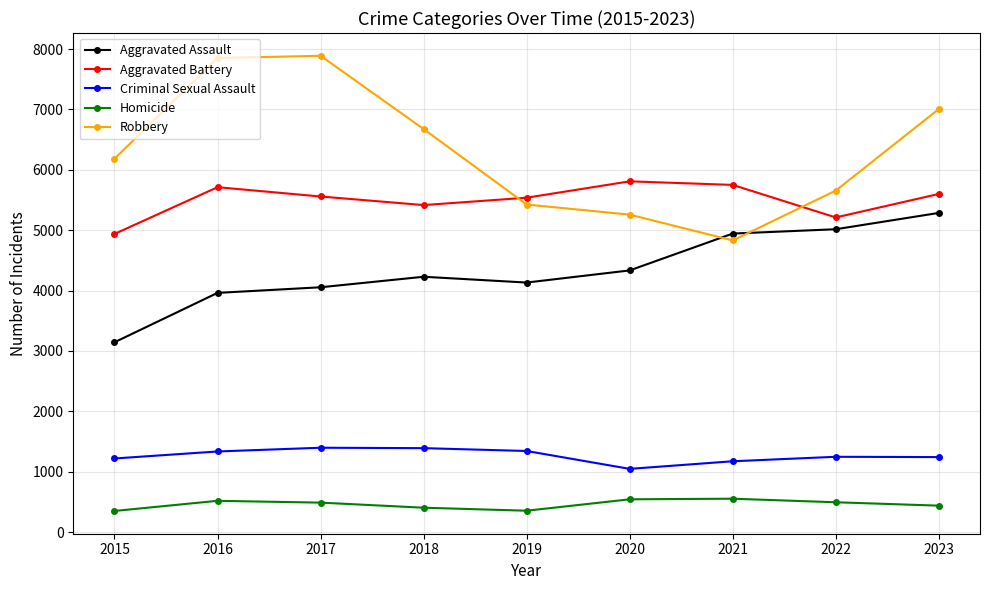

Which series has the widest spread of values?

Robbery